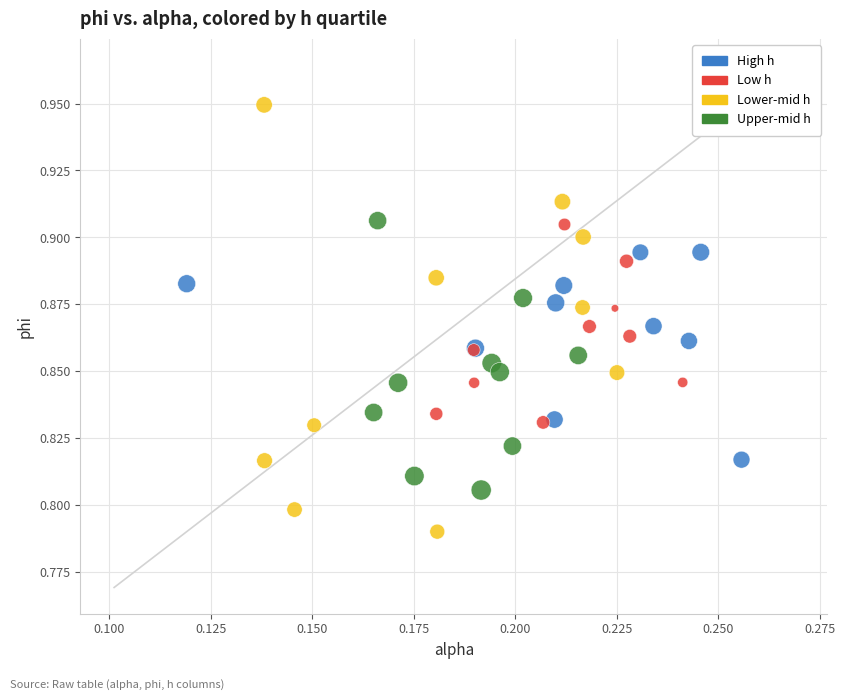

Which series reaches the minimum Y coordinate?

Lower-mid h